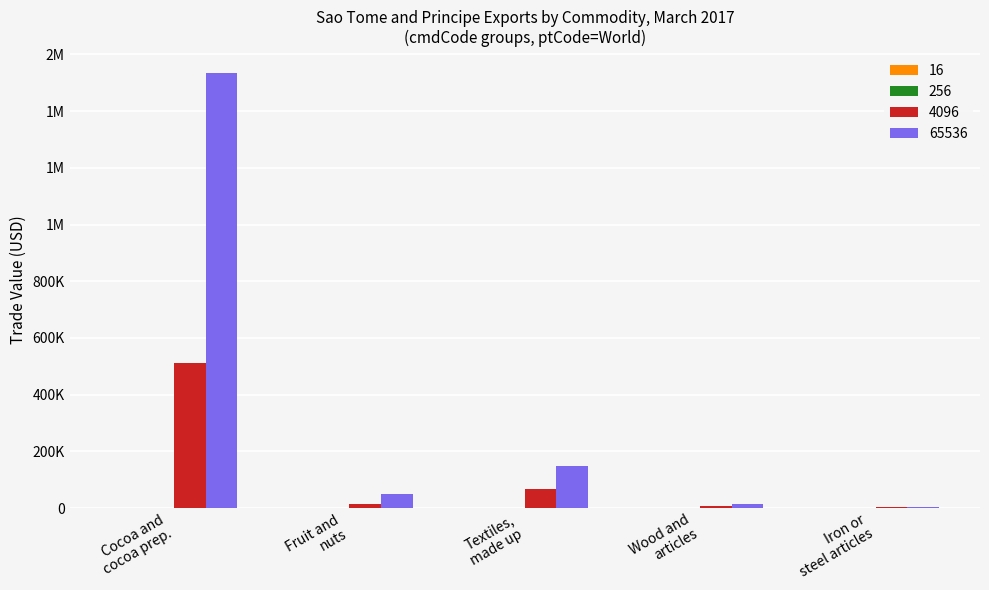

Reading left to right, list all the values displayed in this chart.

4096: Cocoa and
cocoa prep.=511675	Fruit and
nuts=13262	Textiles,
made up=68150	Wood and
articles=7624	Iron or
steel articles=2394
65536: Cocoa and
cocoa prep.=1534800	Fruit and
nuts=50500	Textiles,
made up=149930	Wood and
articles=15248	Iron or
steel articles=4788